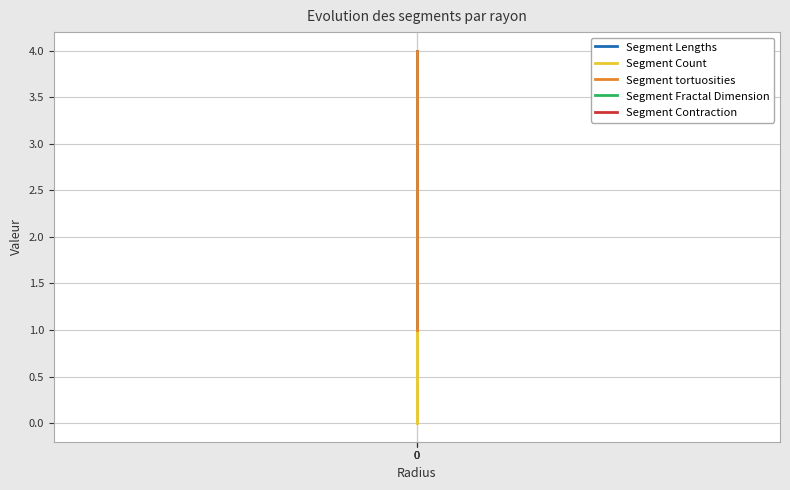

Rank the series at 0 from highest to lowest value.

Segment Lengths, Segment Fractal Dimension, Segment Count, Segment tortuosities, Segment Contraction